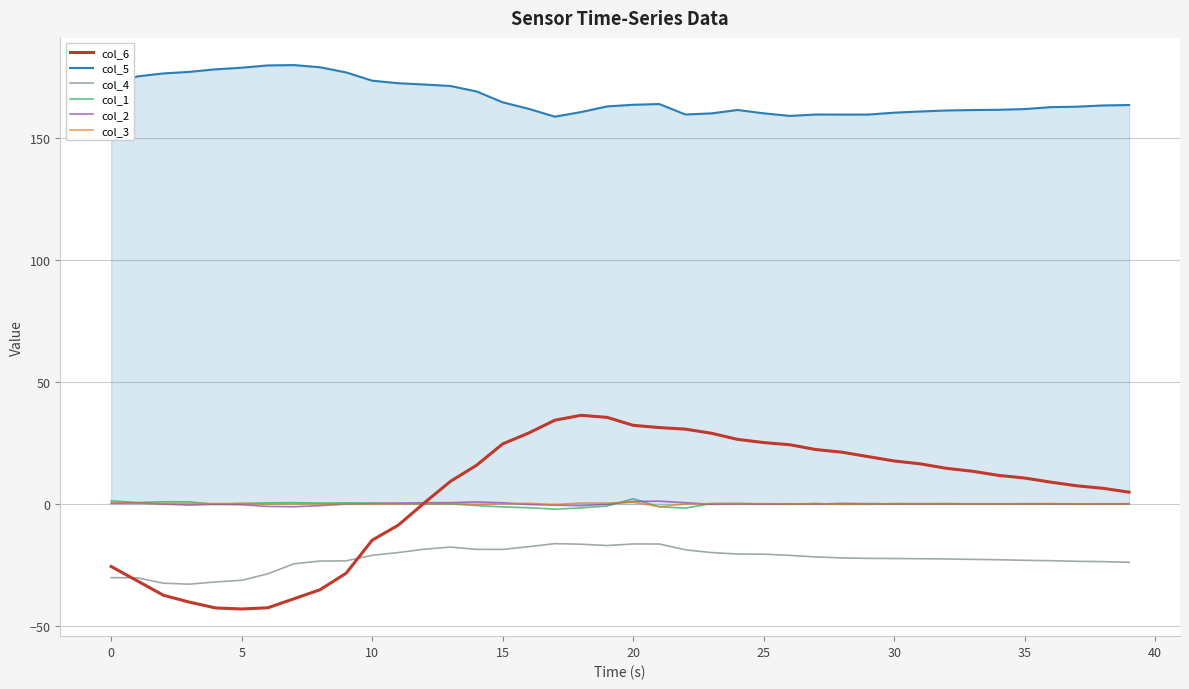

True or false: col_3 and col_6 cross at least once.

True